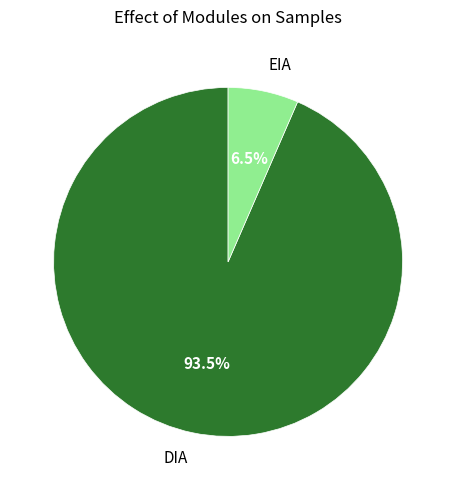

To the nearest percent, what is the average slice percentage?

50%